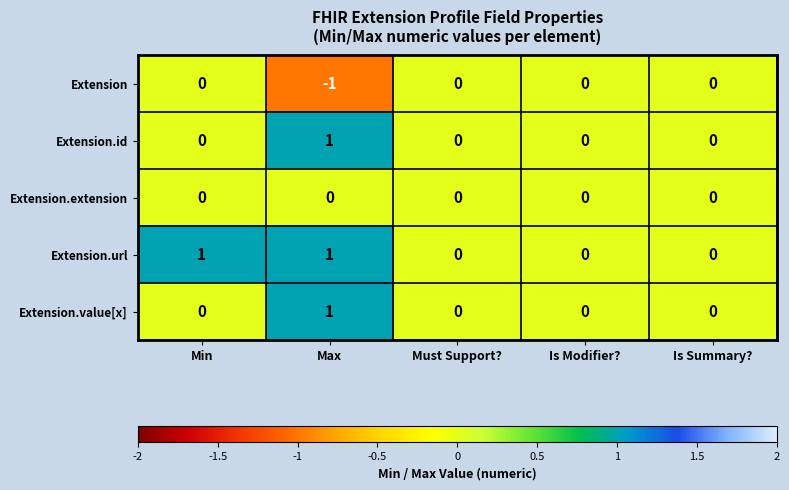

Reading right to left, what are all the values shown in this chart?

Extension: 0	0	0	-1	0
Extension.id: 0	0	0	1	0
Extension.extension: 0	0	0	0	0
Extension.url: 0	0	0	1	1
Extension.value[x]: 0	0	0	1	0